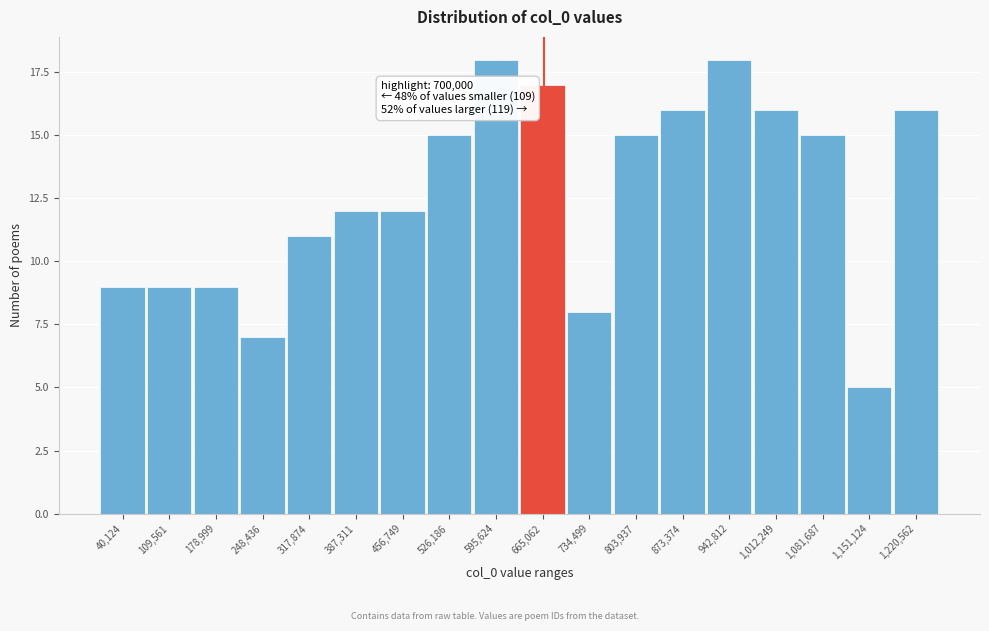

Reading left to right, list all the values displayed in this chart.

9	9	9	7	11	12	12	15	18	17	8	15	16	18	16	15	5	16